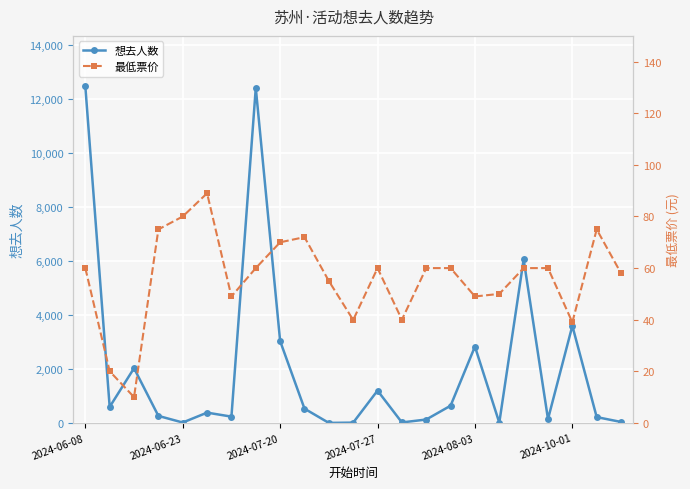

True or false: 想去人数 has more than 0 interior local peaks.

True